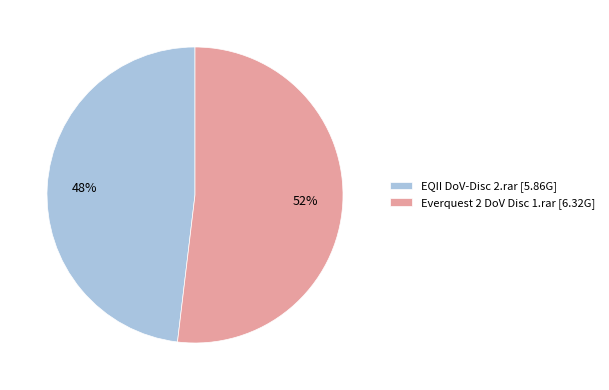

Is there any slice that represents more than half of the pie?

Yes